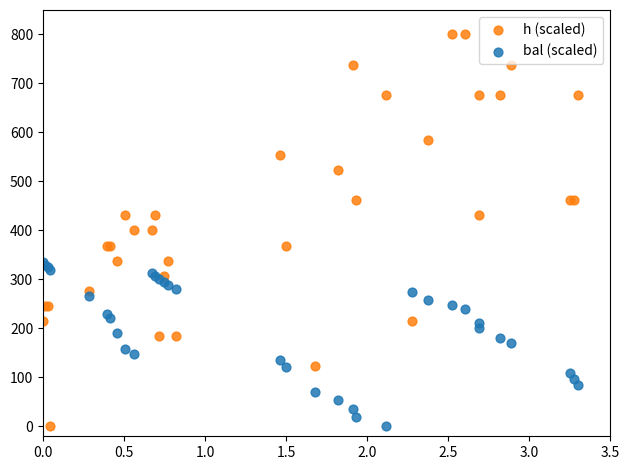

Which series has the widest spread of Y values?

h (scaled)